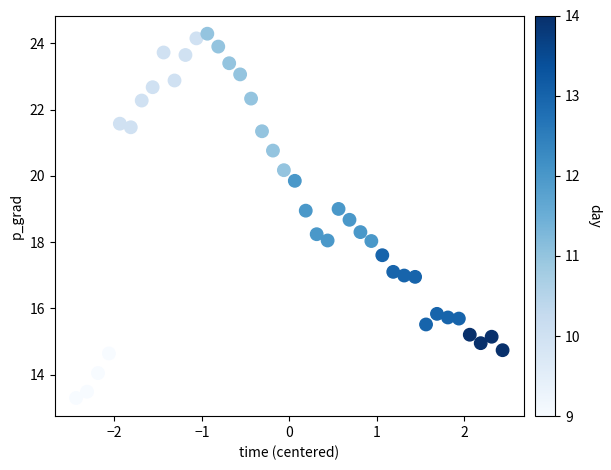

What is the range of X values (max minus min)?

4.9